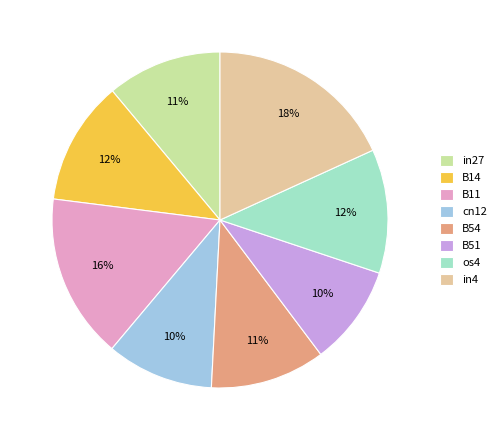

How many segments does this pie chart have?

8